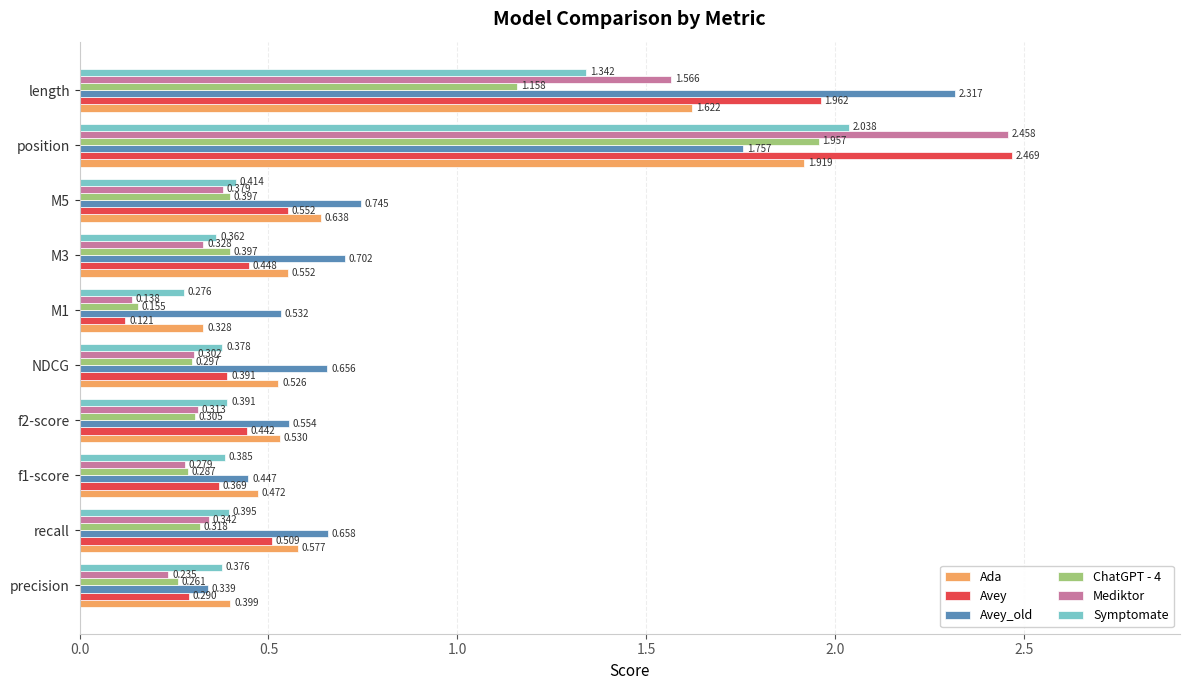

Is the value of Ada at precision greater than the value of Avey_old at f2-score?

No